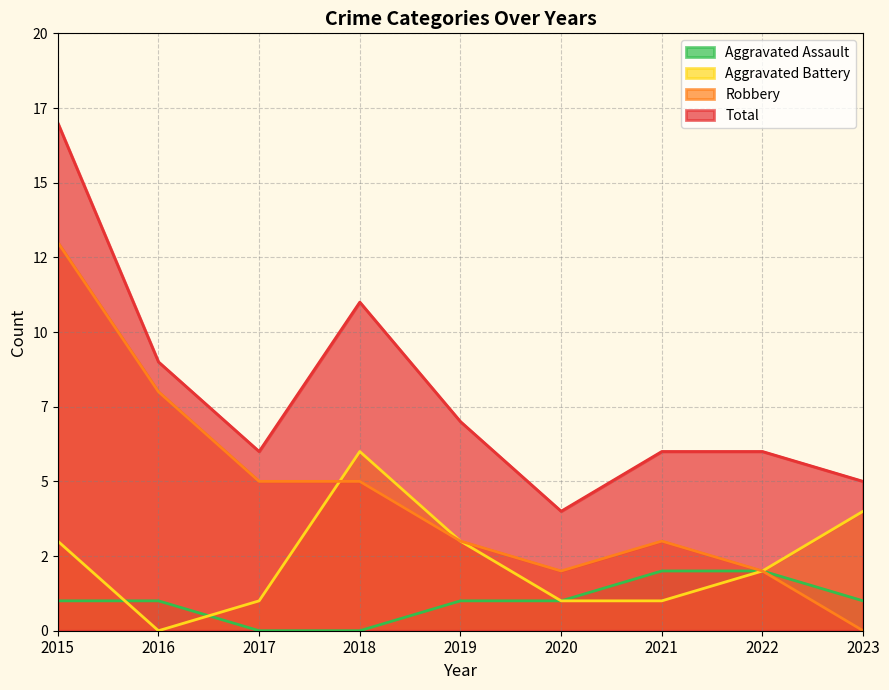

In Aggravated Battery, how many points are higher than both neighbors (excluding endpoints)?

1